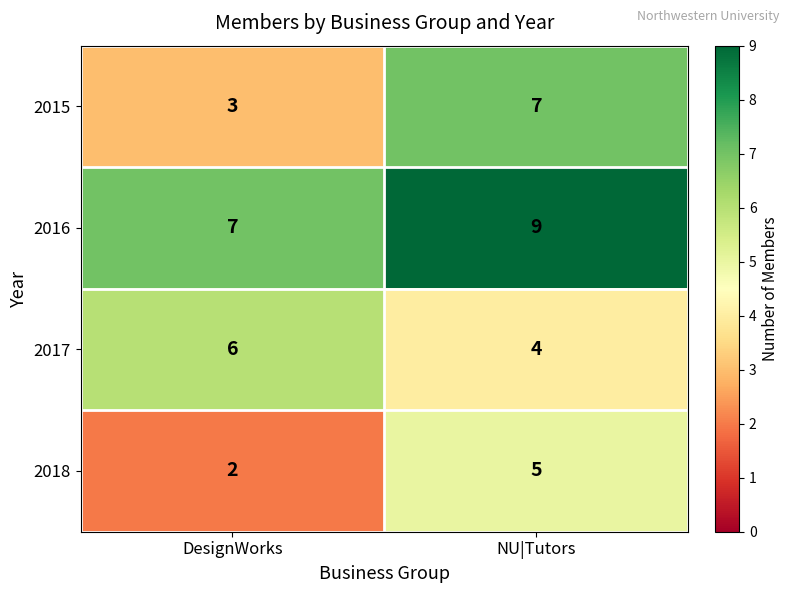

True or false: 2015 has a value of 3 at DesignWorks.

True